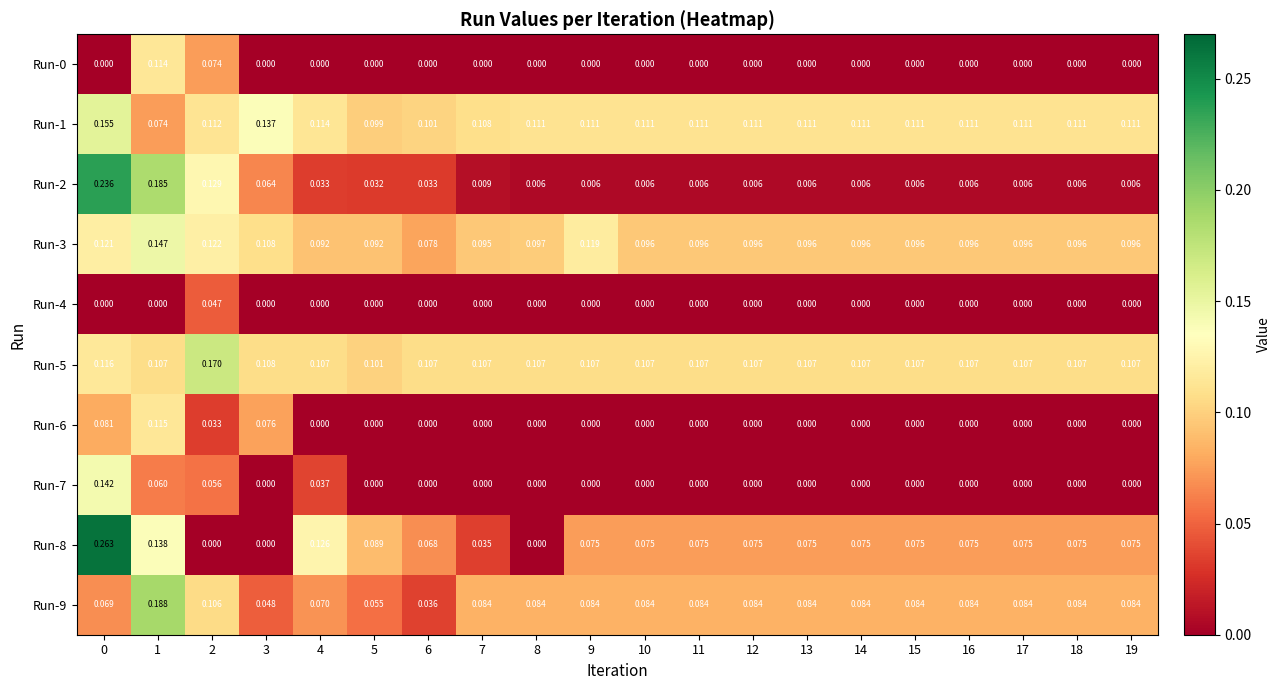

Count the number of categories in the chart.

20